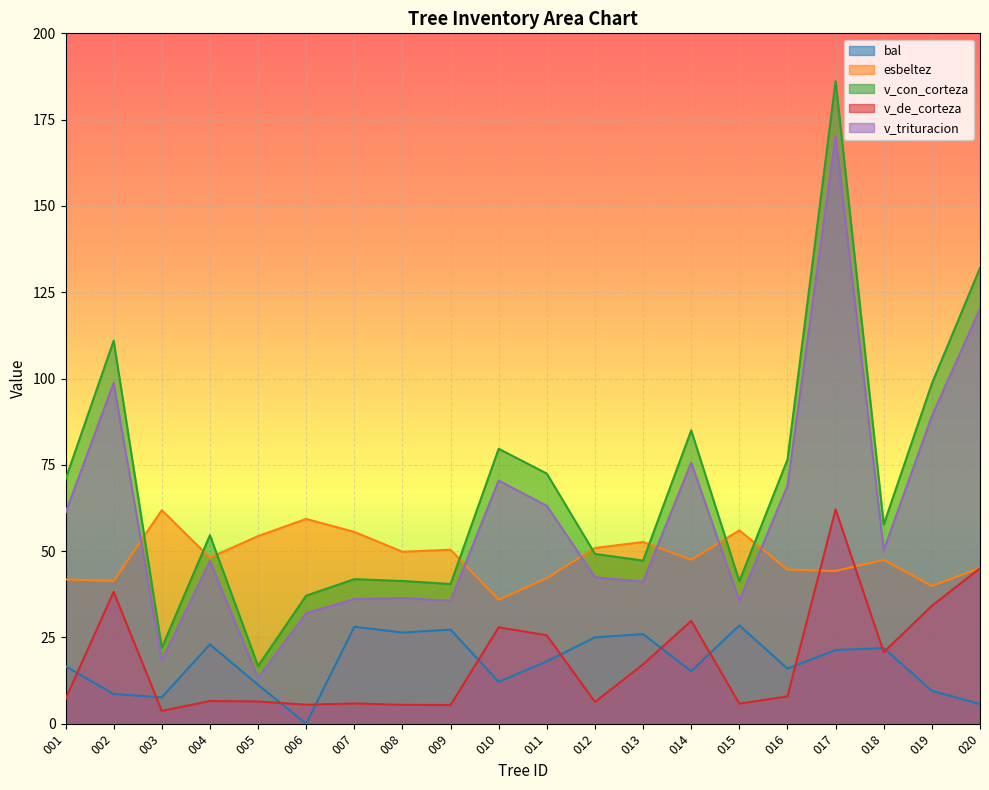

What is the difference between the esbeltez values at 004 and 015?

7.9